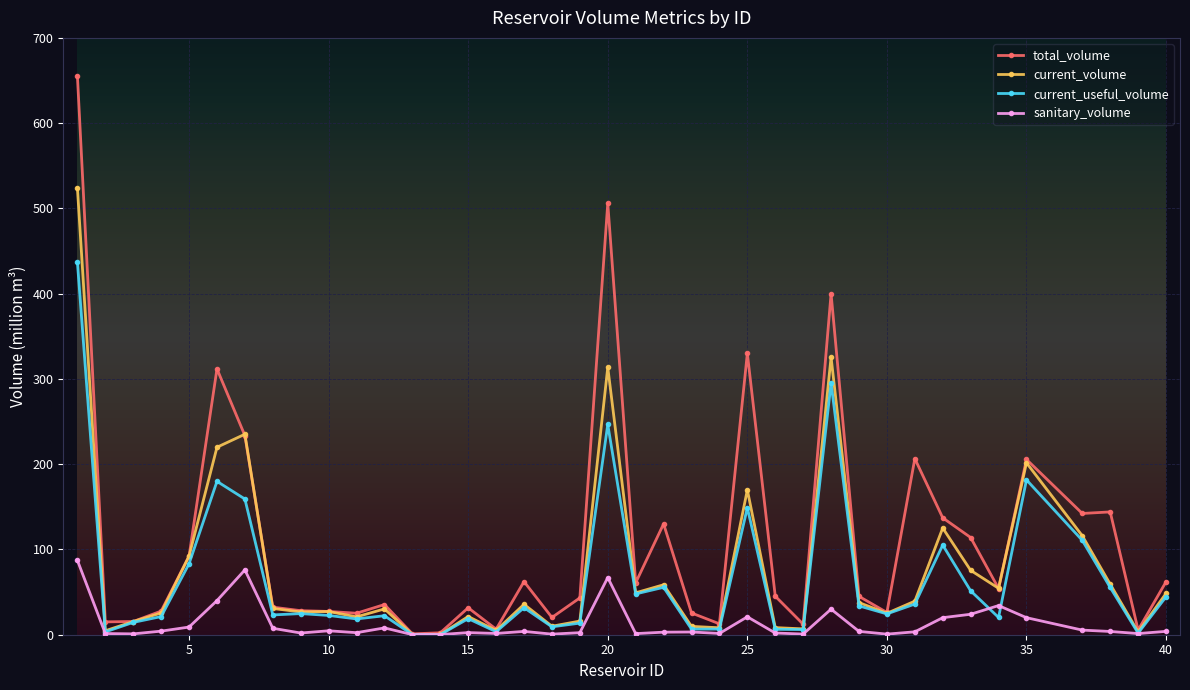

What is the smallest value displayed?

0.1